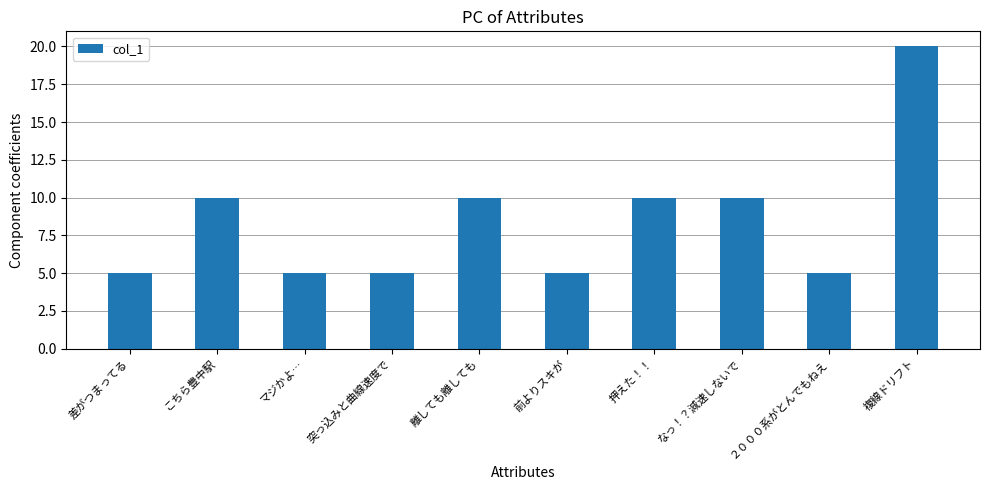

Does the chart contain any negative values?

No